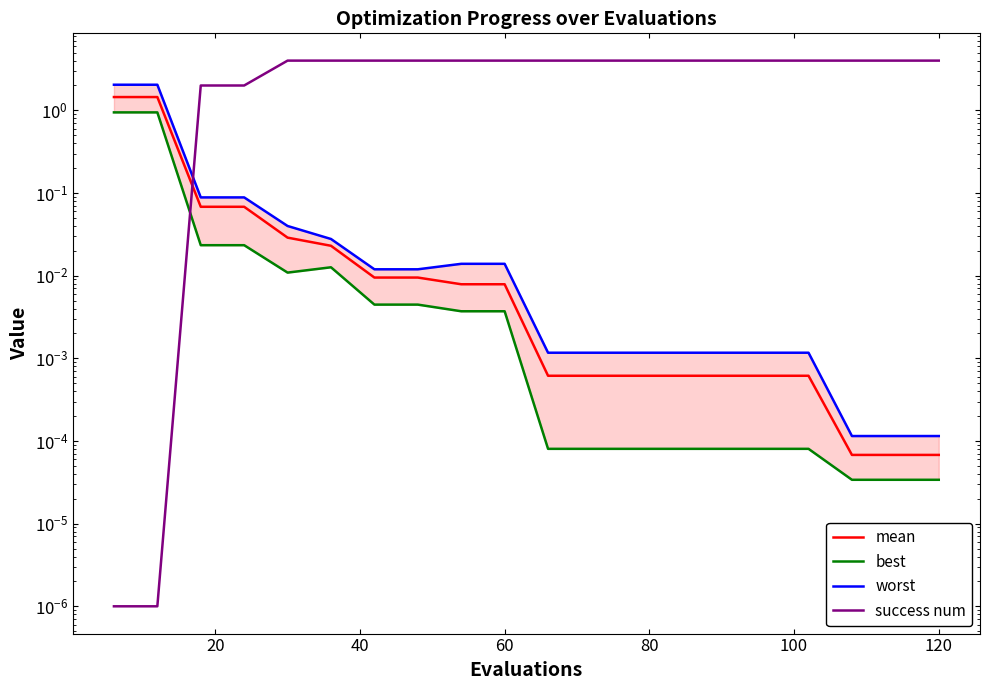

How many lines are shown in the chart?

4